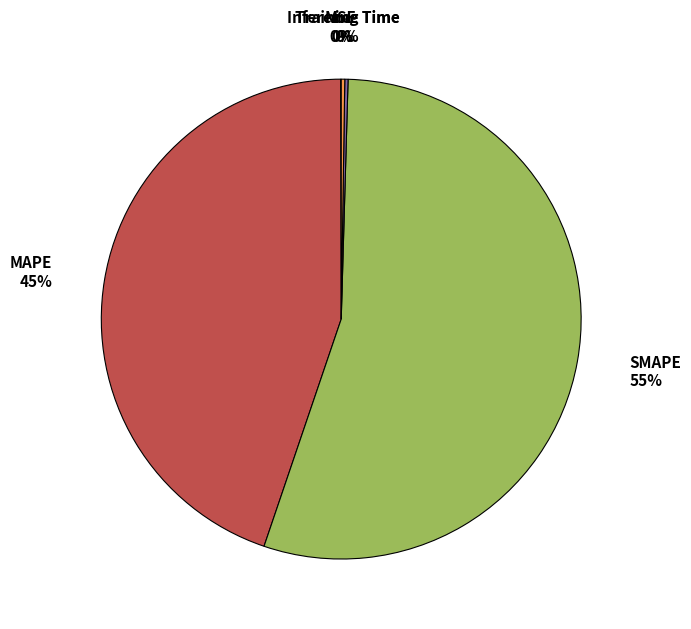

Is it true that MAPE is 45% of the pie?

True